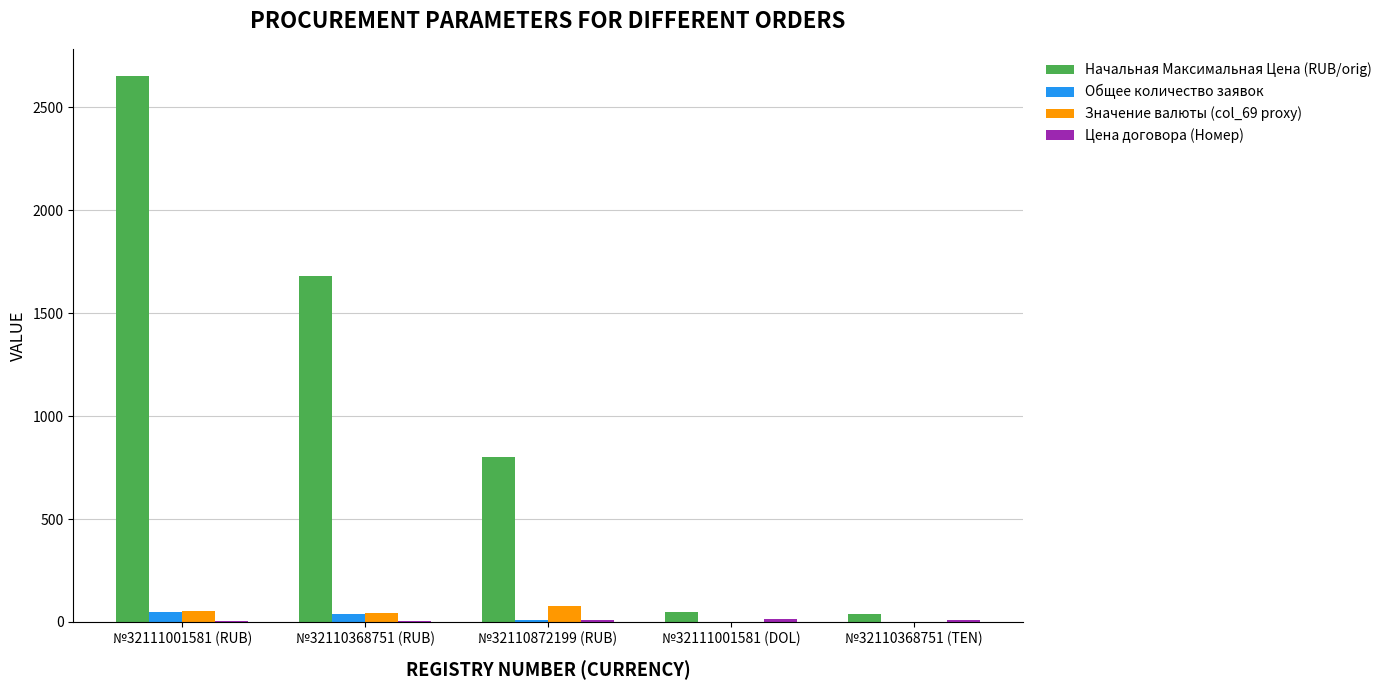

At which category is the sum across all series the highest?

№32111001581 (RUB)